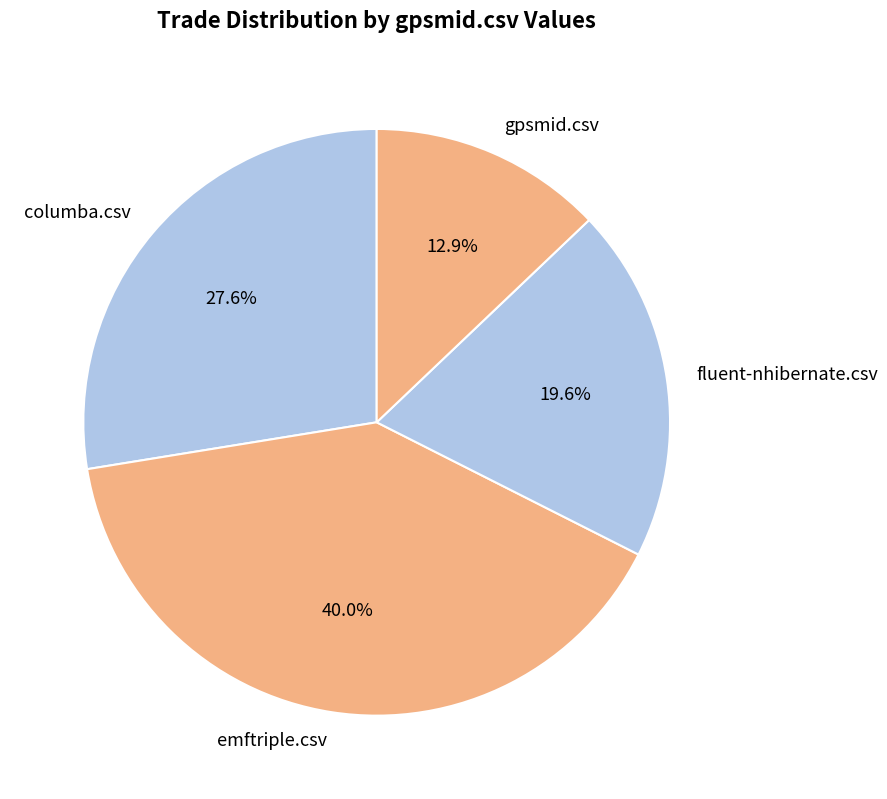

What percentage is the fluent-nhibernate.csv slice, to the nearest percent?

20%